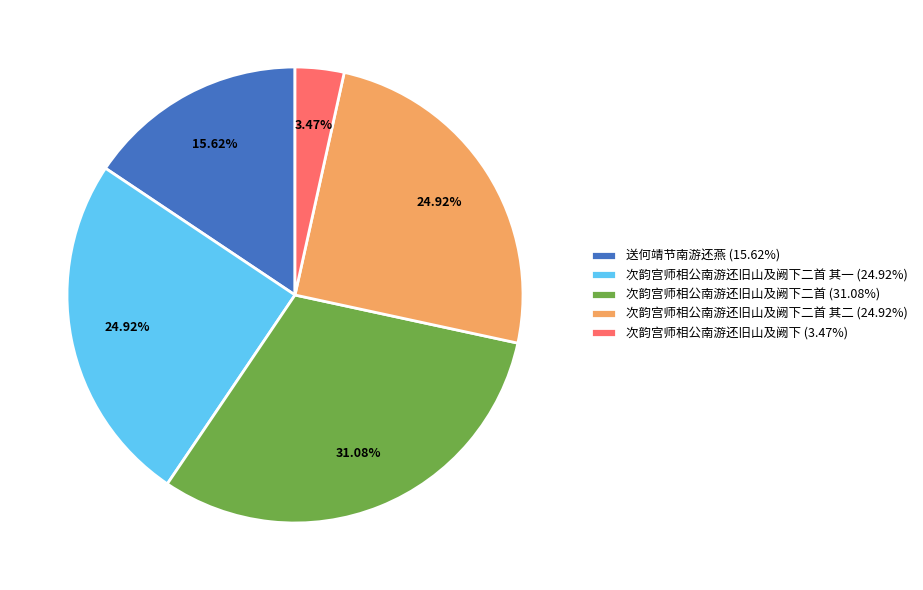

How many slices are in this pie chart?

5